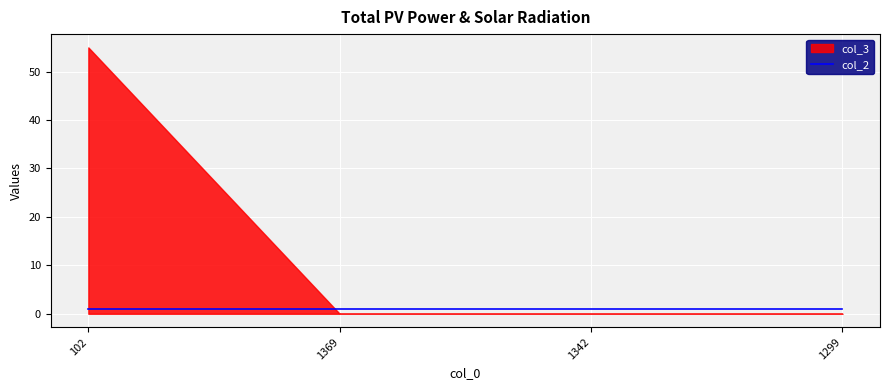

What is the label of the 4th point from the left?

1299